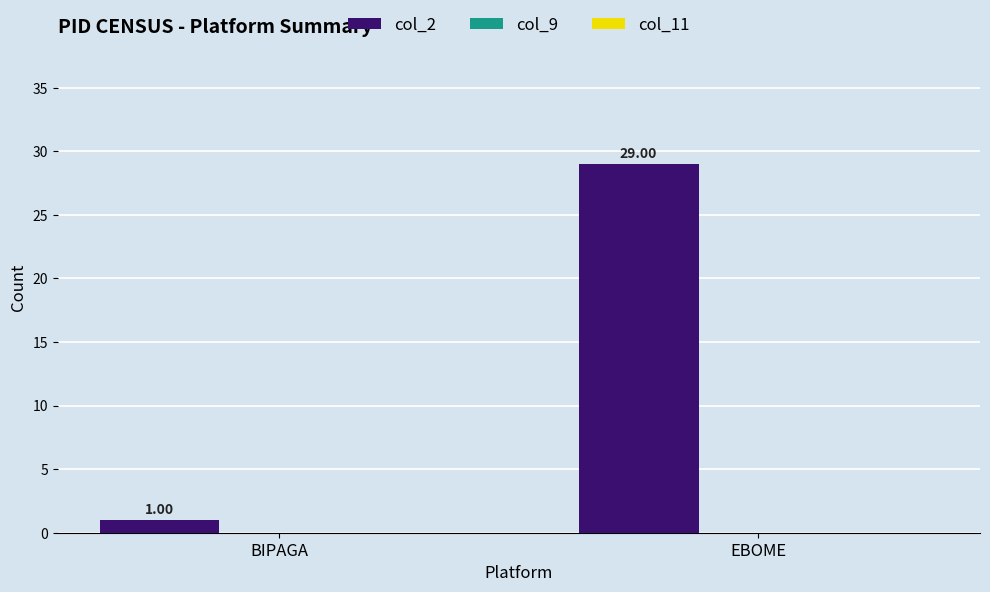

Which category has the lowest value across all series?

BIPAGA